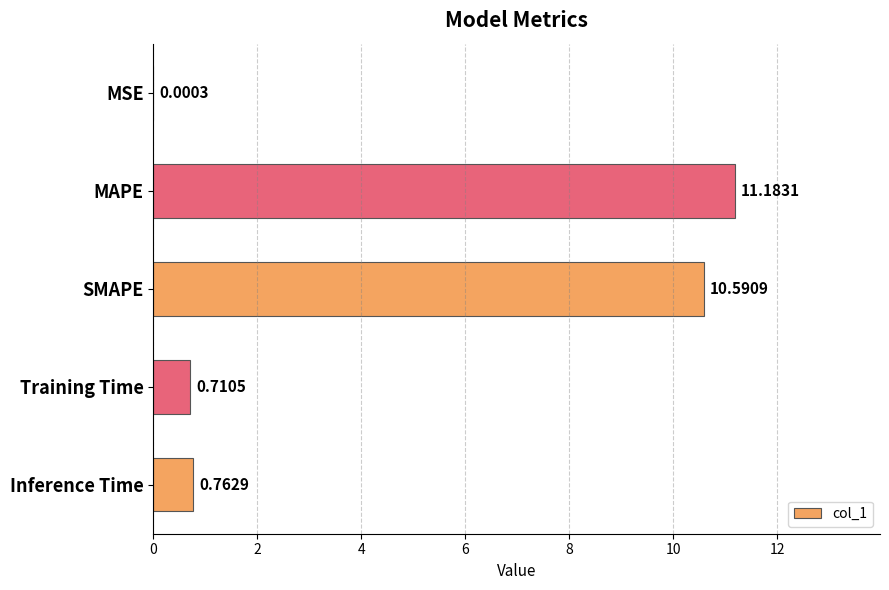

At which category does the chart reach its peak across all series?

MAPE